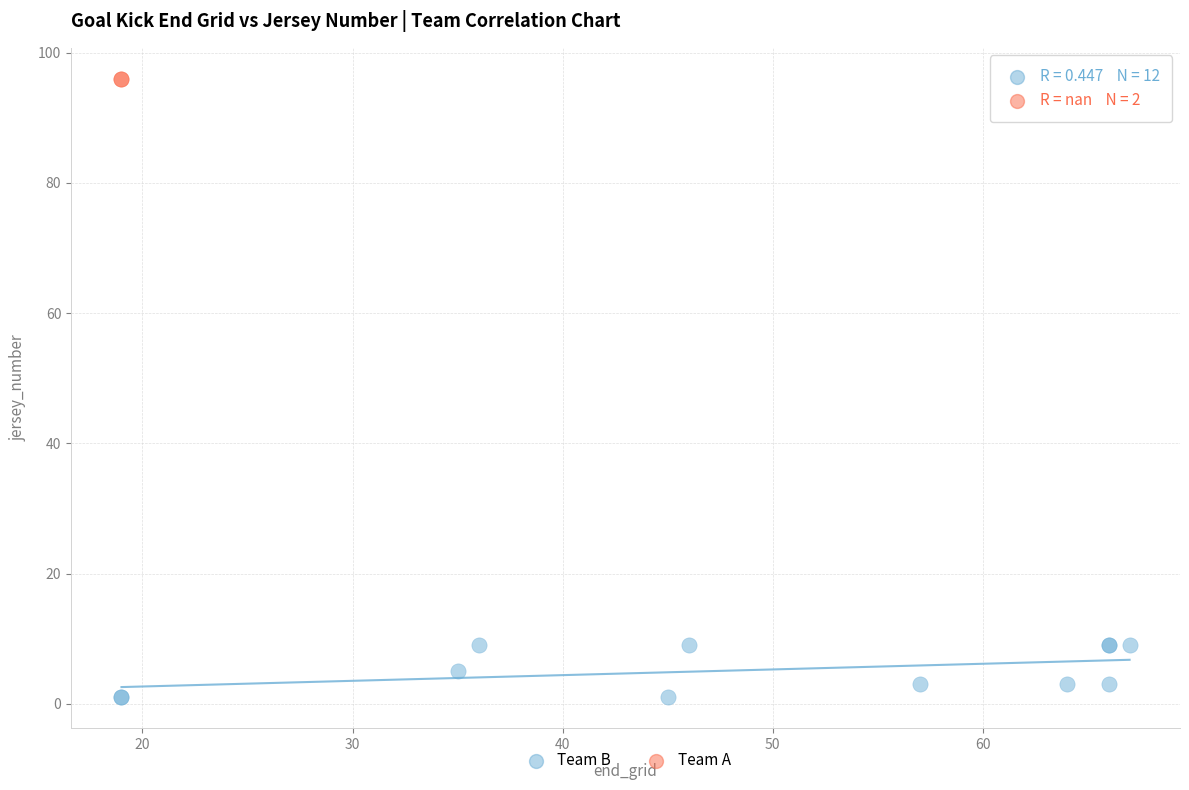

What are all the series names shown in the legend?

Team B, Team A